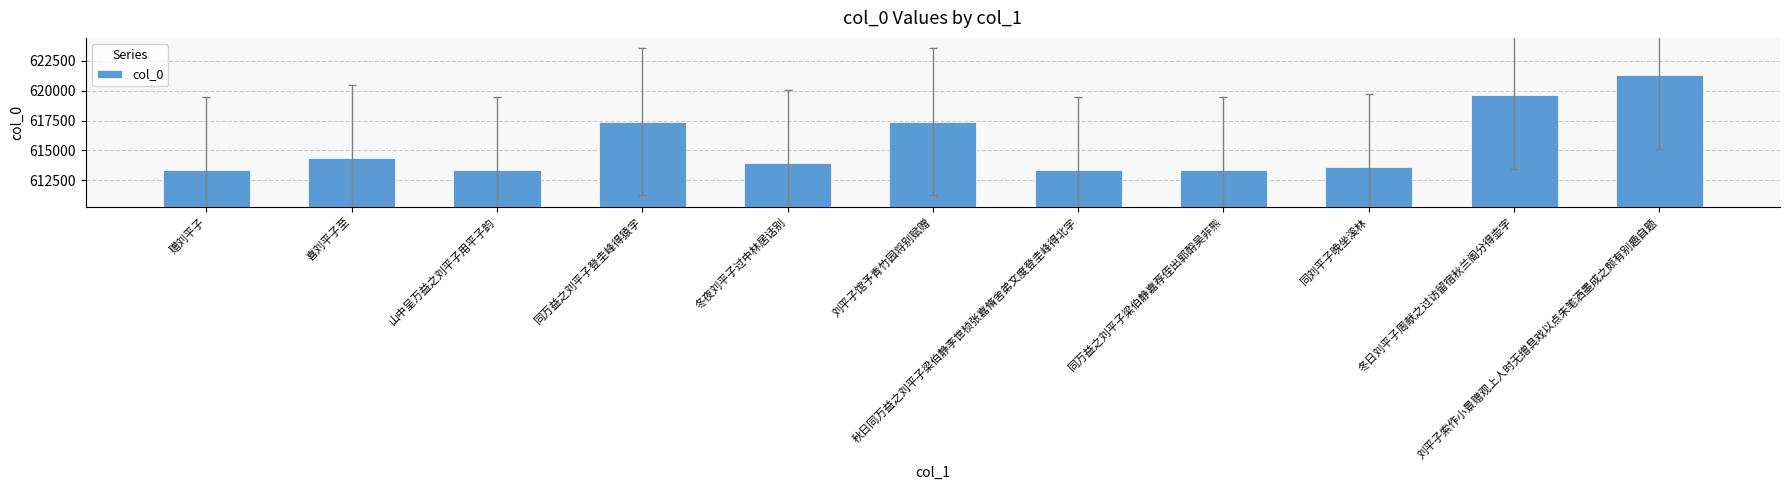

What is the approximate value at 刘平子索作小景赠观上人时无缯具戏以点朱笔洒墨成之颇有别趣自题, to the nearest 100?

621300